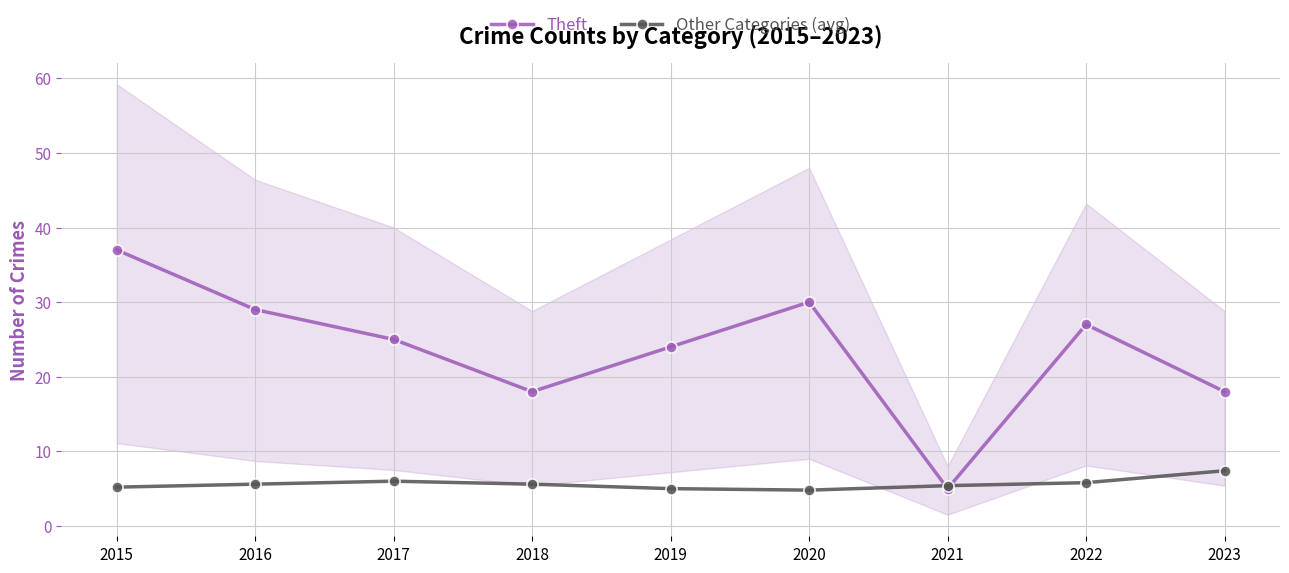

How many values in the Theft series exceed 25?

4